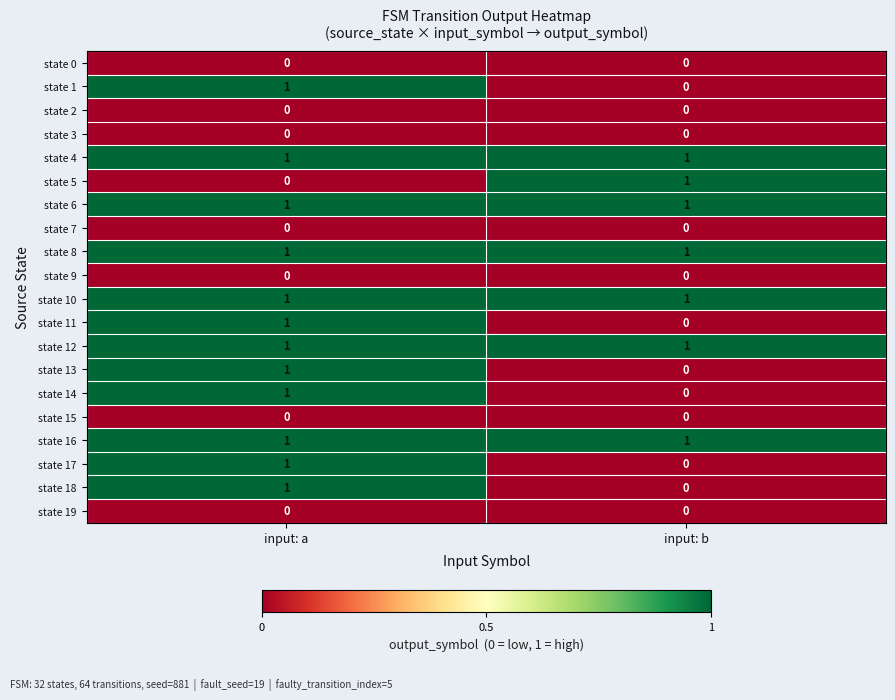

At which category is the sum across all series the highest?

input: a